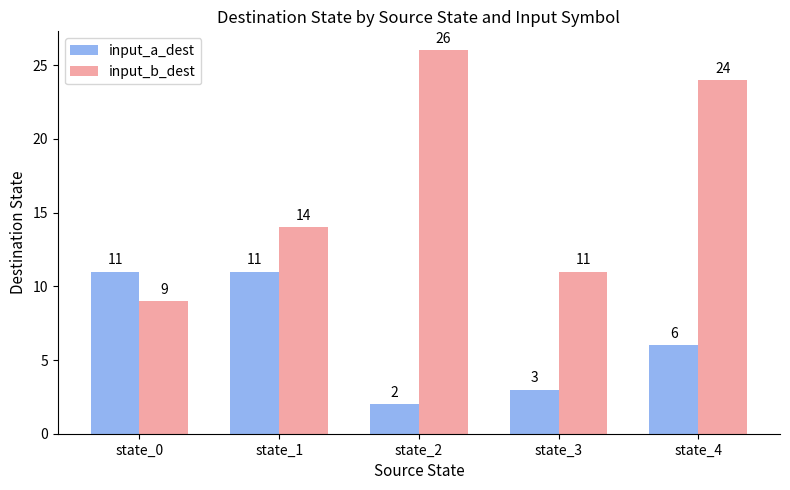

Which series has the largest range (max minus min)?

input_b_dest